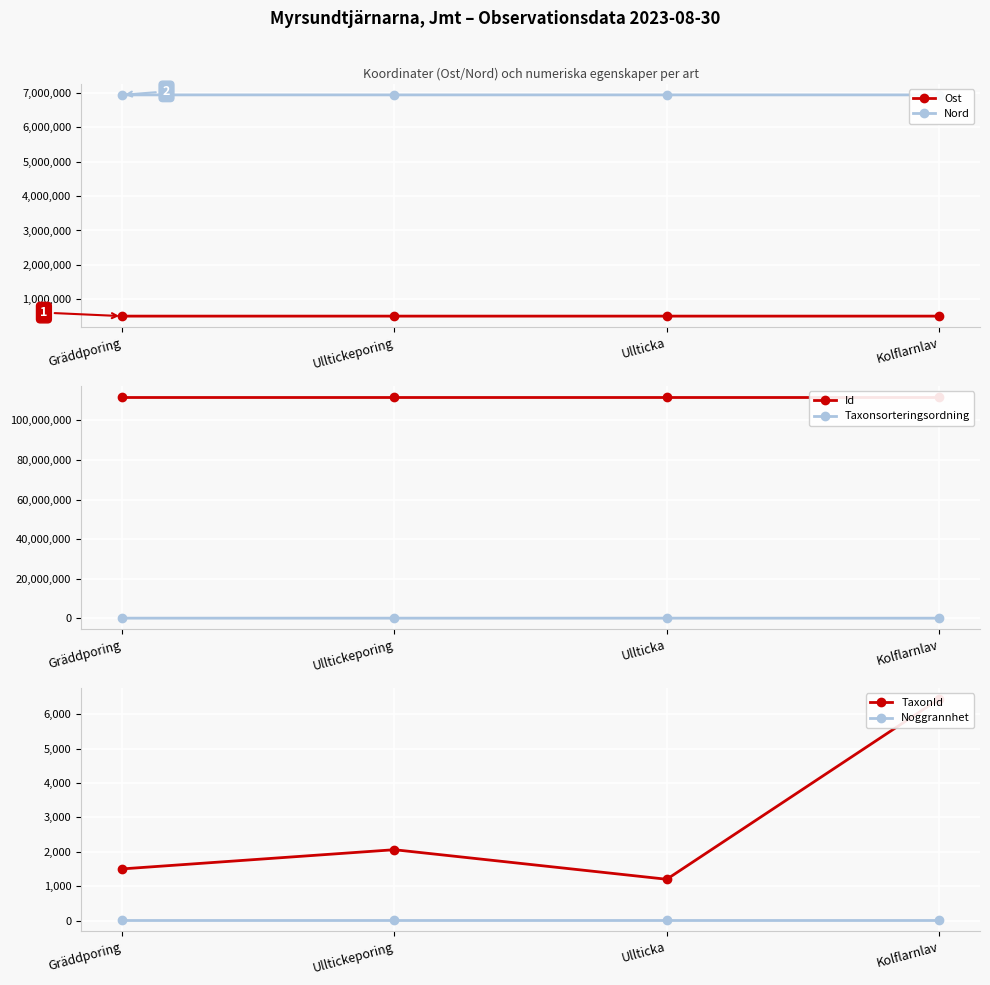

Is this an area chart (filled region under the line)?

No